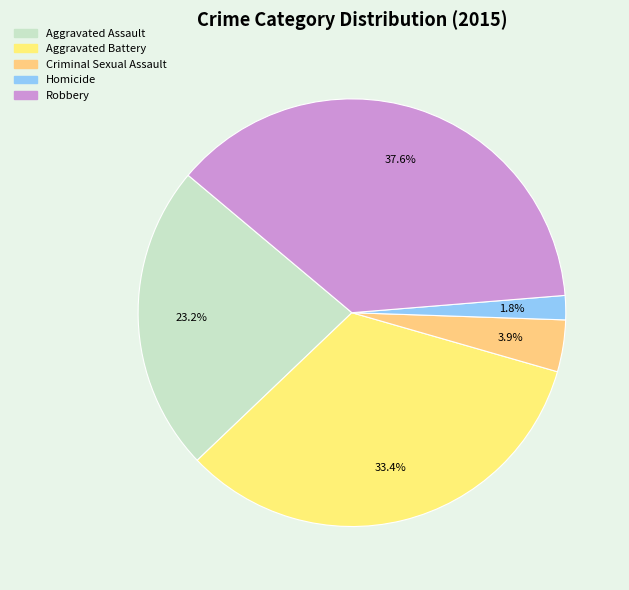

Does any single category account for the majority?

No